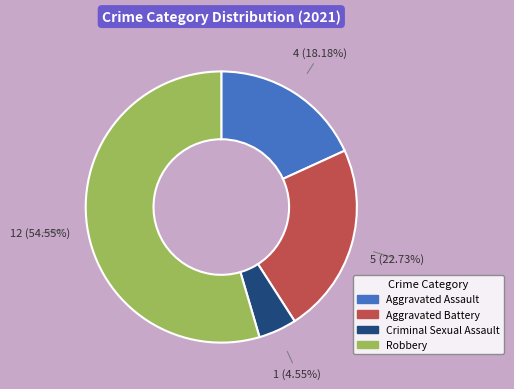

Rank the categories by value from lowest to highest.

Criminal Sexual Assault, Aggravated Assault, Aggravated Battery, Robbery